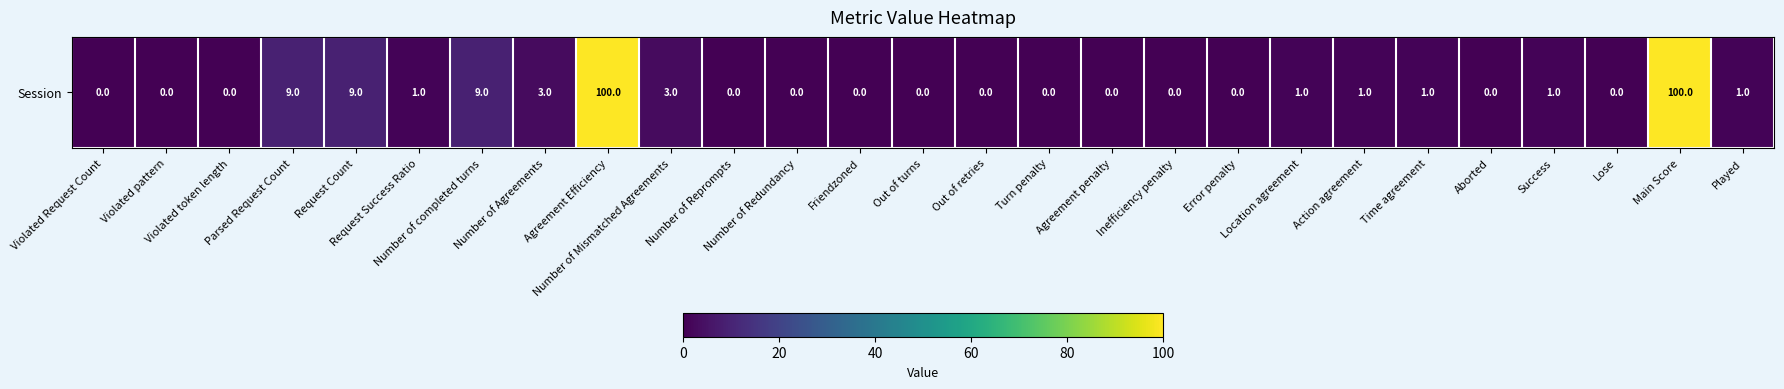

What is the sum of the values at Aborted and Main Score?

100